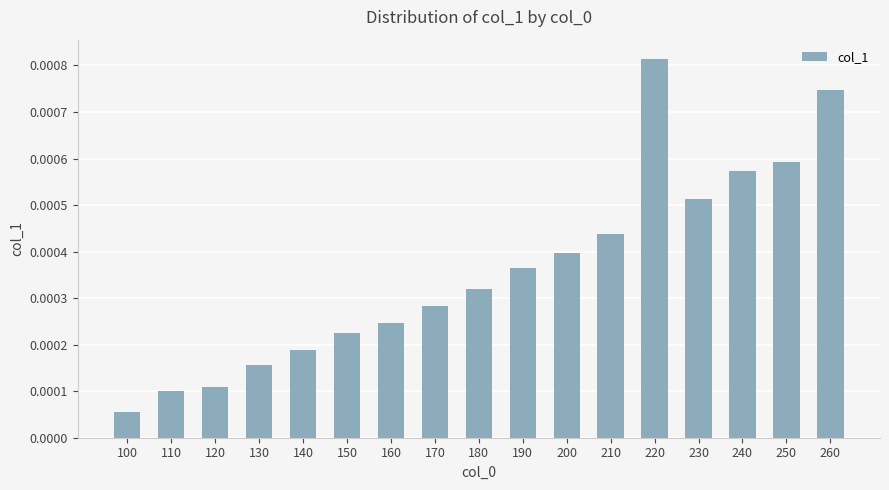

Which has a higher value, 100 or 120?

120